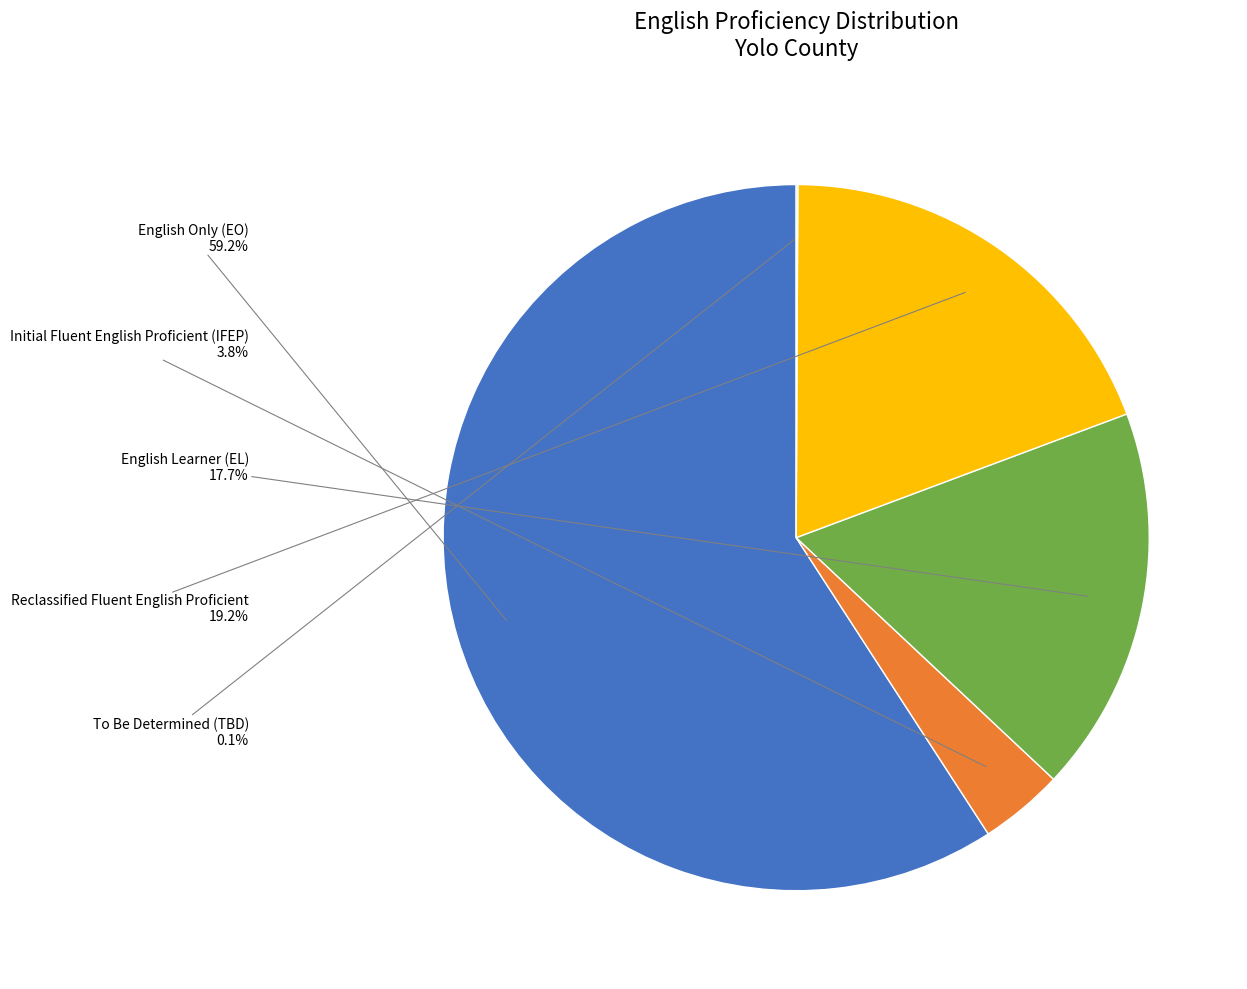

Does any single category account for the majority?

Yes